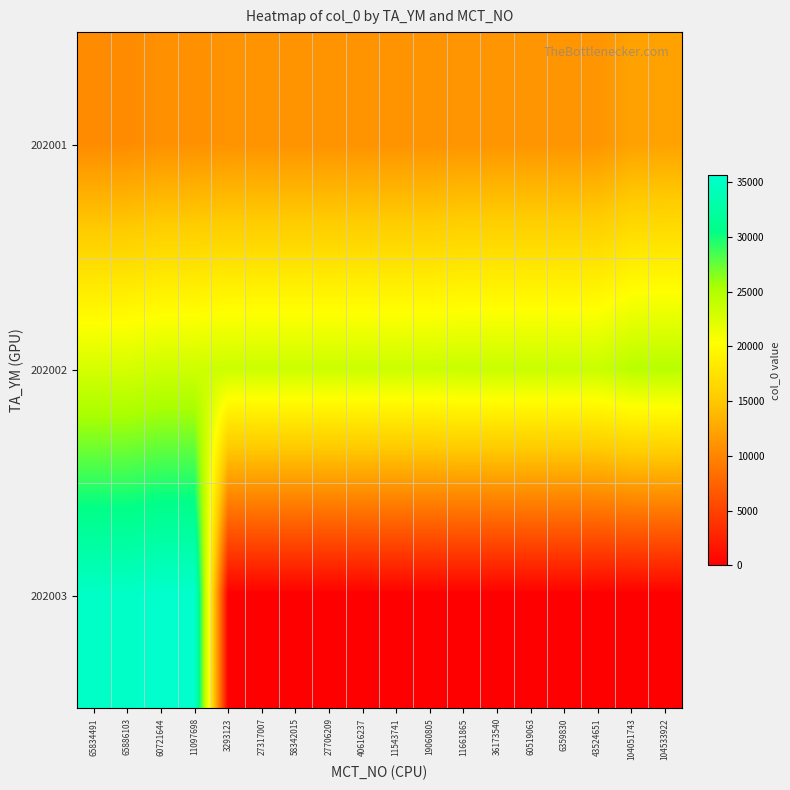

Reading right to left, what are all the values shown in this chart?

202001: 104533922=12166	104051743=12100	43524651=11201	6359830=11200	60519063=11199	36173540=11198	11661865=11197	19060805=11028	11543741=11027	40616237=11025	27706209=11024	58342015=11023	27317007=11022	3293123=11021	11097698=10875	60721644=10874	65886103=10457	65834491=10451
202002: 104533922=24556	104051743=24490	43524651=23596	6359830=23595	60519063=23594	36173540=23593	11661865=23592	19060805=23424	11543741=23423	40616237=23421	27706209=23420	58342015=23419	27317007=23418	3293123=23417	11097698=23274	60721644=23273	65886103=22856	65834491=22850
202003: 104533922=0	104051743=0	43524651=0	6359830=0	60519063=0	36173540=0	11661865=0	19060805=0	11543741=0	40616237=0	27706209=0	58342015=0	27317007=0	3293123=0	11097698=35640	60721644=35639	65886103=35223	65834491=35217